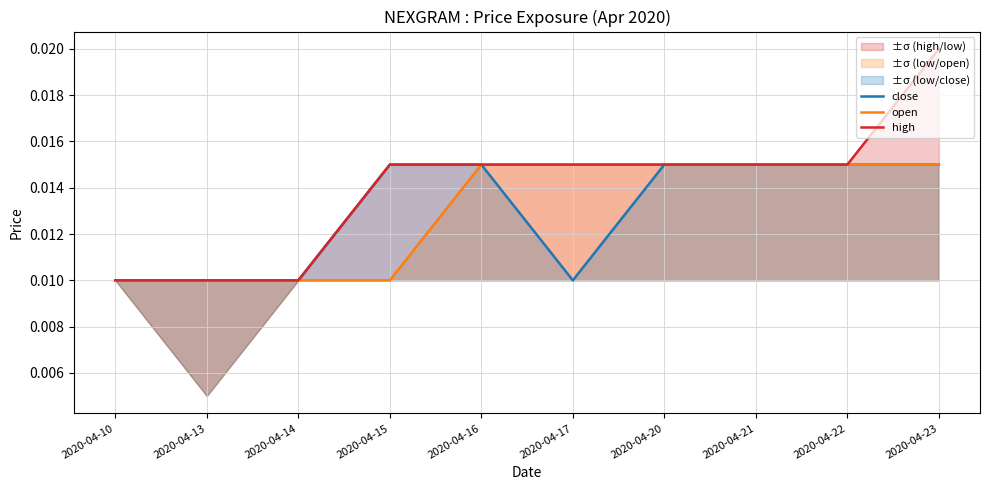

Does the chart have visible grid lines?

Yes